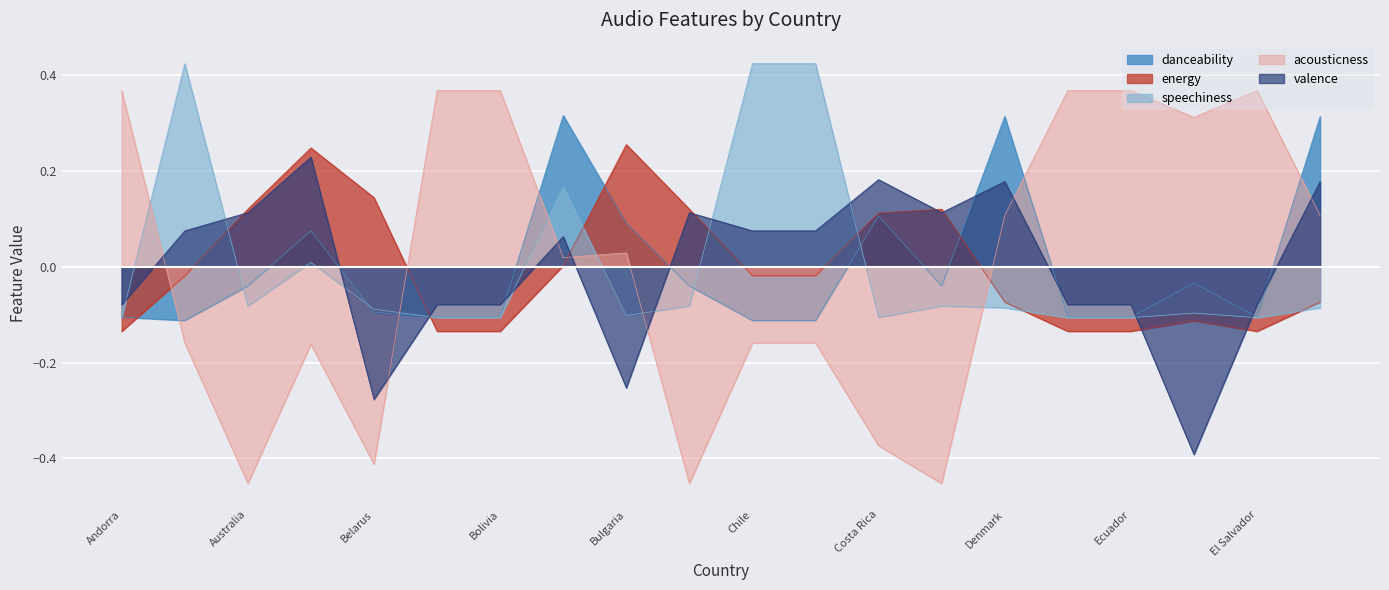

Reading left to right, extract all data points from this chart.

danceability: -0.1	-0.1	-0.0	0.1	-0.1	-0.1	-0.1	0.3	0.1	-0.0	-0.1	-0.1	0.1	-0.0	0.3	-0.1	-0.1	-0.0	-0.1	0.3
energy: -0.1	-0.0	0.1	0.2	0.1	-0.1	-0.1	0.0	0.3	0.1	-0.0	-0.0	0.1	0.1	-0.1	-0.1	-0.1	-0.1	-0.1	-0.1
speechiness: -0.1	0.4	-0.1	0.0	-0.1	-0.1	-0.1	0.2	-0.1	-0.1	0.4	0.4	-0.1	-0.1	-0.1	-0.1	-0.1	-0.1	-0.1	-0.1
acousticness: 0.4	-0.2	-0.5	-0.2	-0.4	0.4	0.4	0.0	0.0	-0.5	-0.2	-0.2	-0.4	-0.5	0.1	0.4	0.4	0.3	0.4	0.1
valence: -0.1	0.1	0.1	0.2	-0.3	-0.1	-0.1	0.1	-0.3	0.1	0.1	0.1	0.2	0.1	0.2	-0.1	-0.1	-0.4	-0.1	0.2